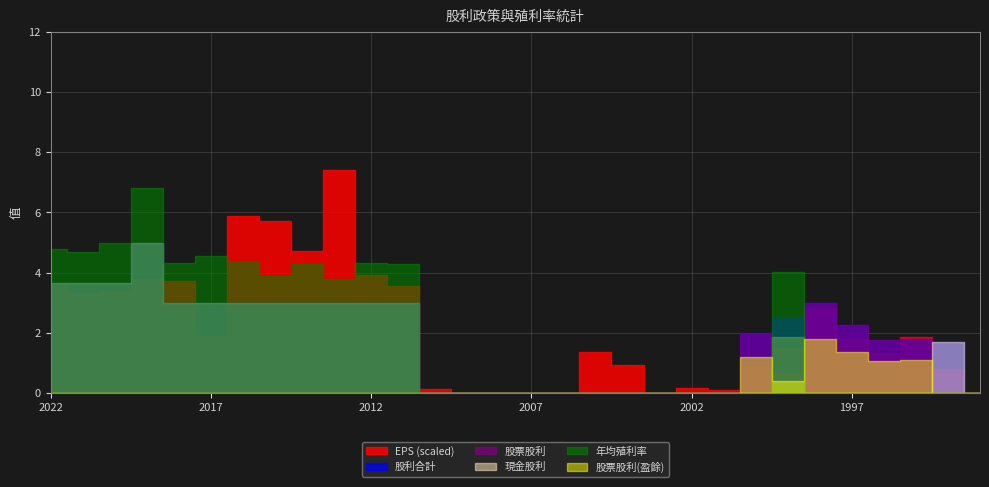

Which has a higher value, 2020 or 2018?

2020